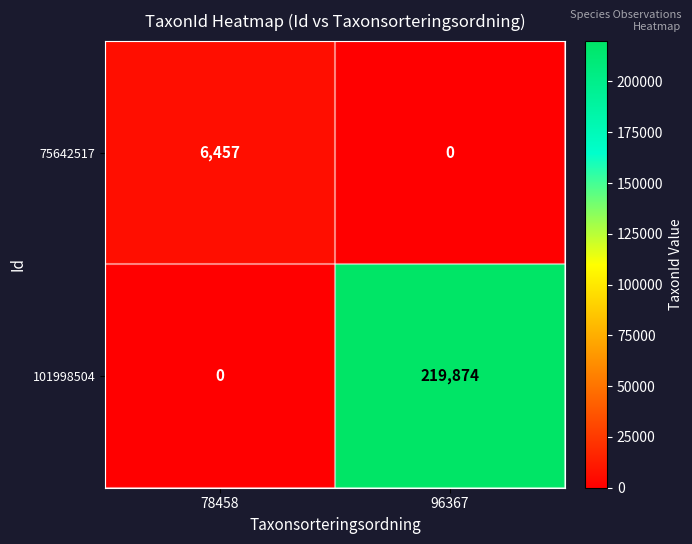

What is the sum of all 101998504 values?

219874